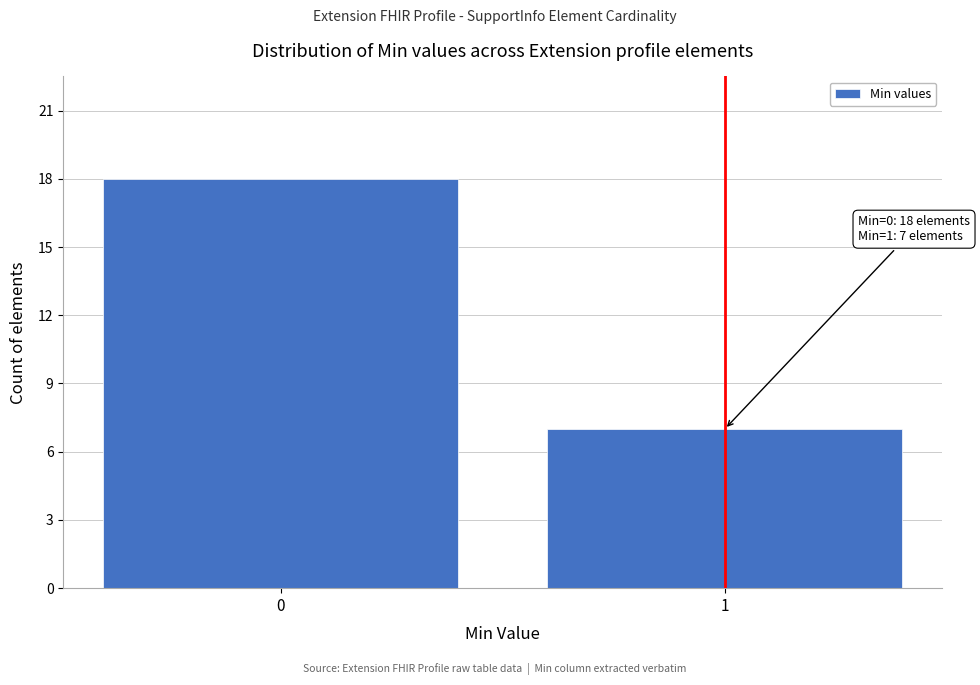

Reading right to left, what are all the values shown in this chart?

1=7	0=18